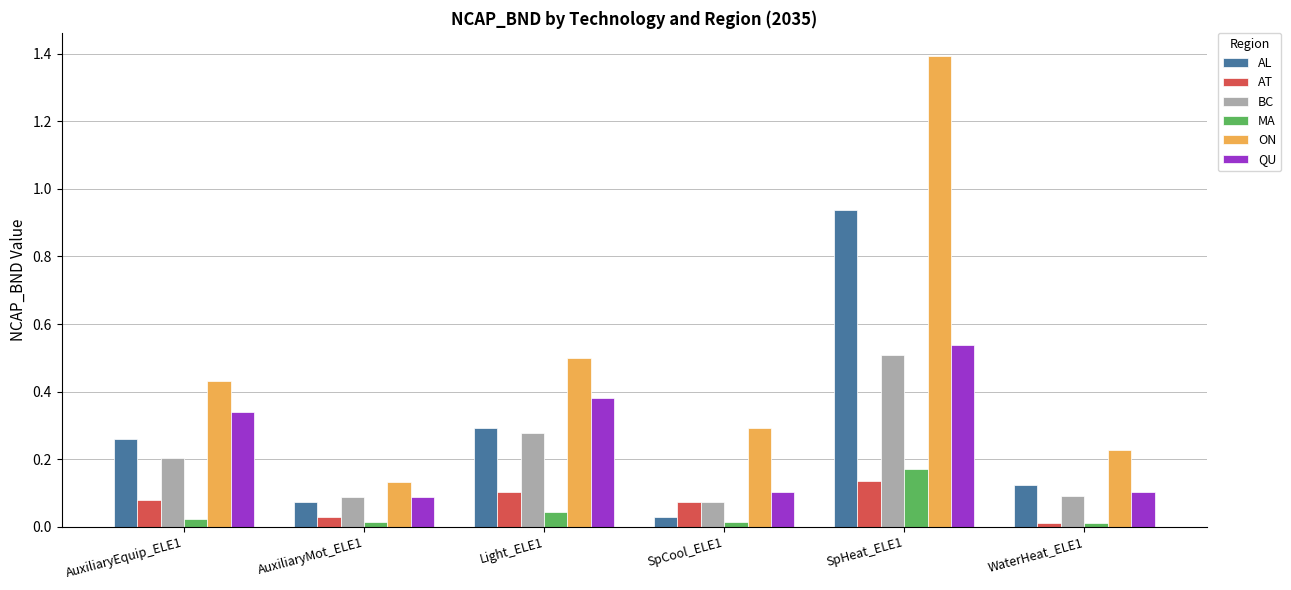

What are all the series names shown in the legend?

AL, AT, BC, MA, ON, QU